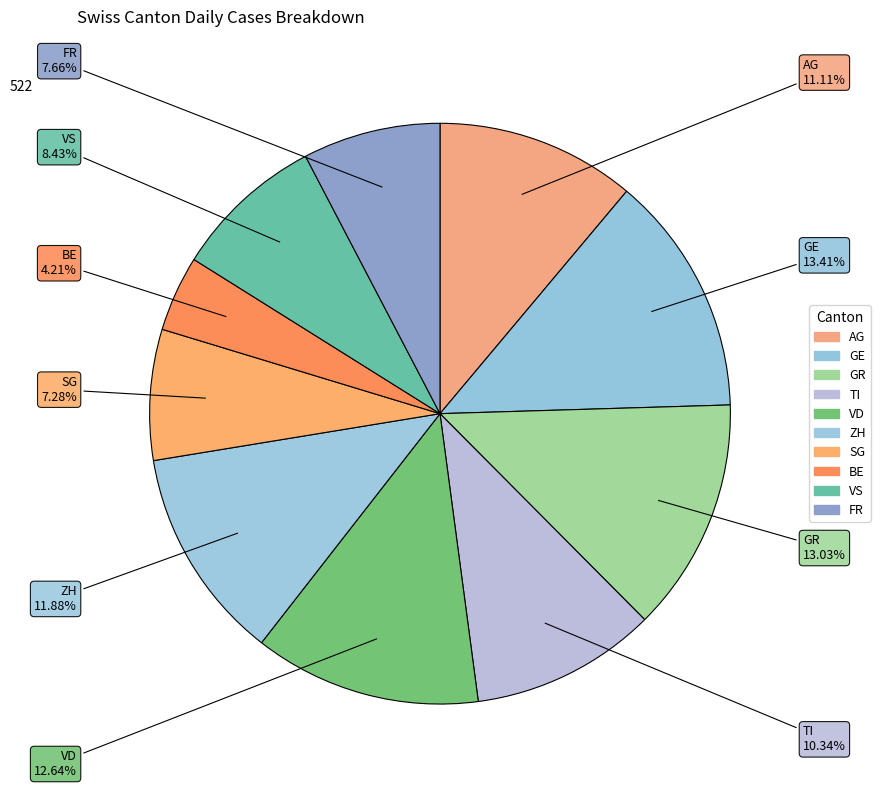

True or false: SG accounts for 7% of the total.

True